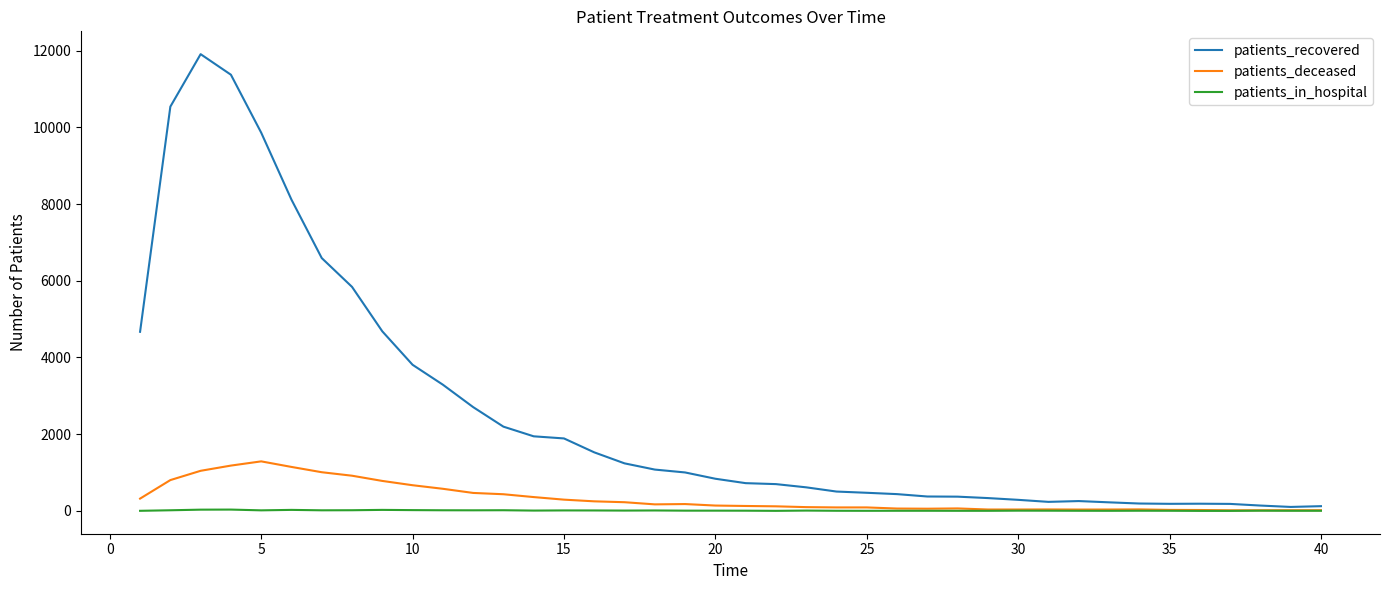

Does the chart have visible grid lines?

No